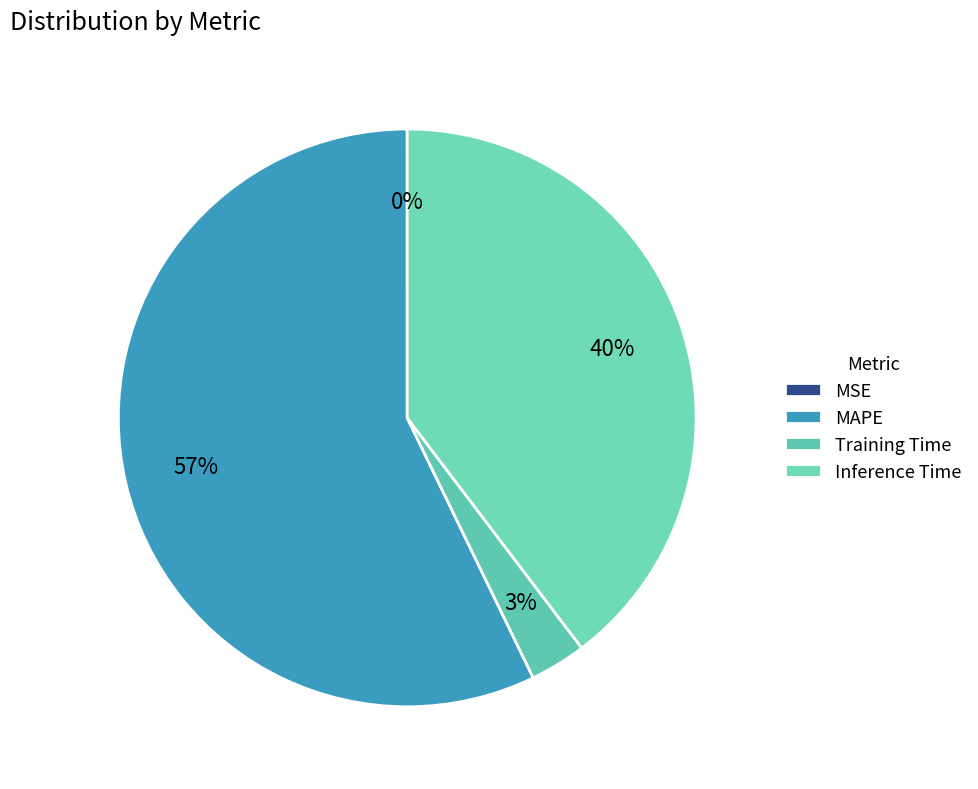

How many segments does this pie chart have?

4